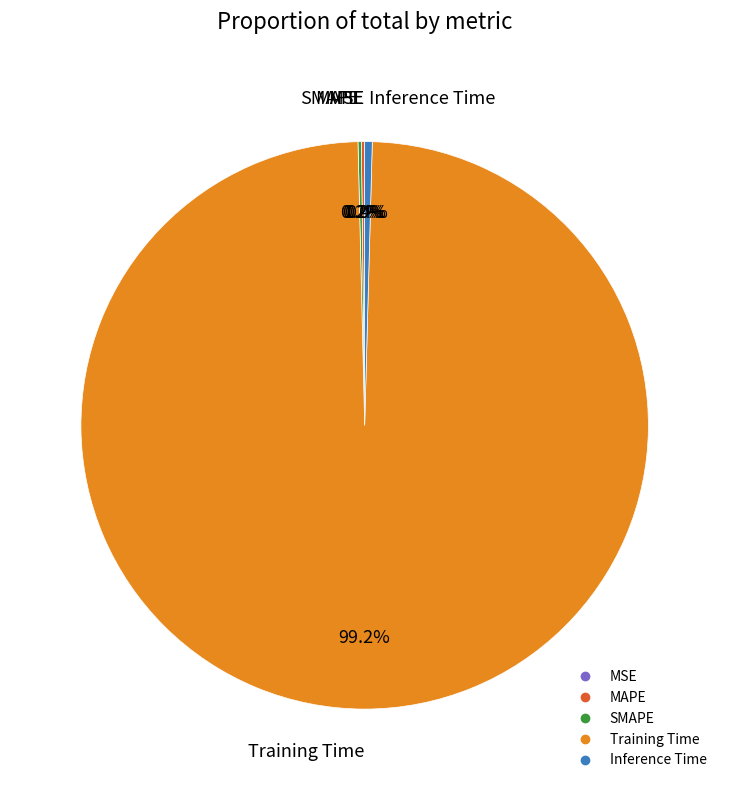

Which slice is the largest?

Training Time